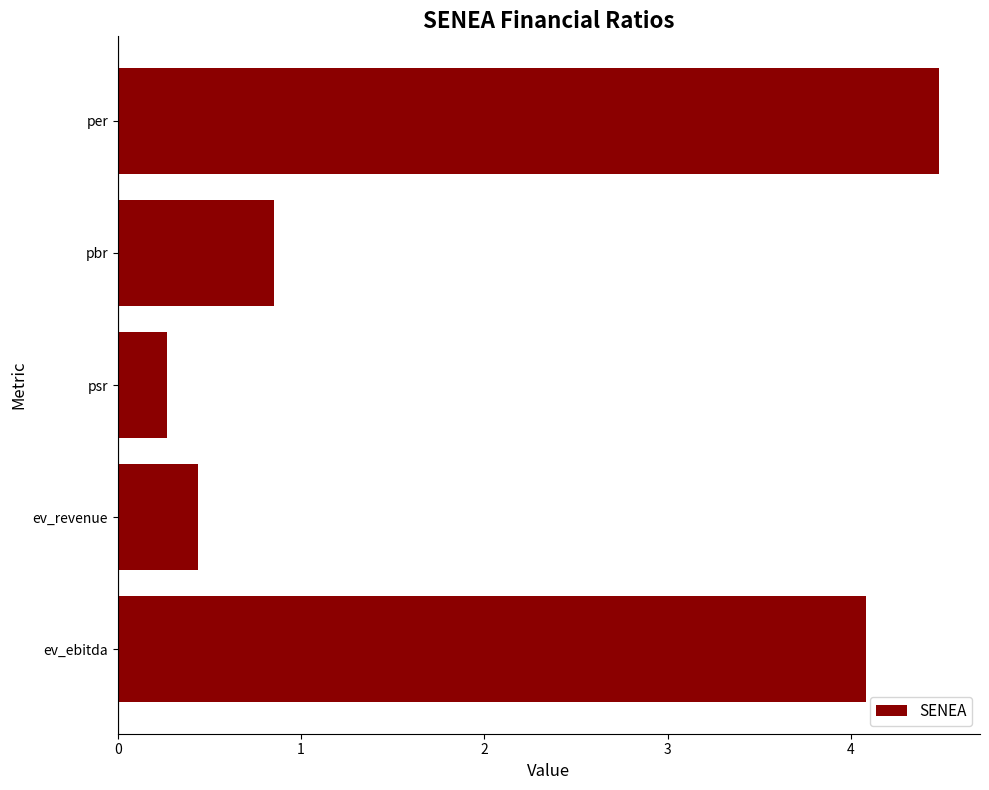

What is the minimum value shown in the chart?

0.3